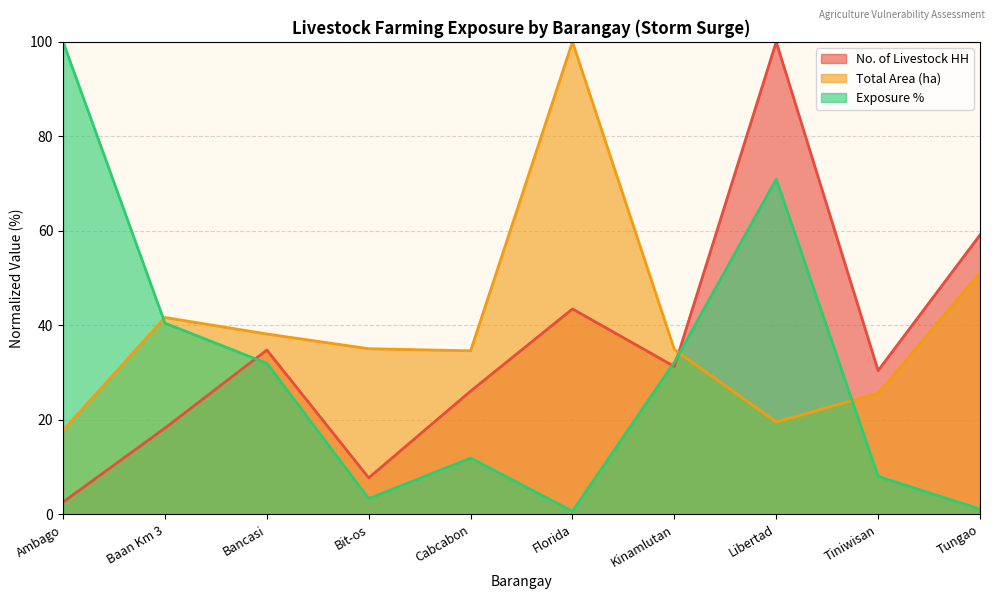

Which category has the highest value in the Exposure % series?

Ambago